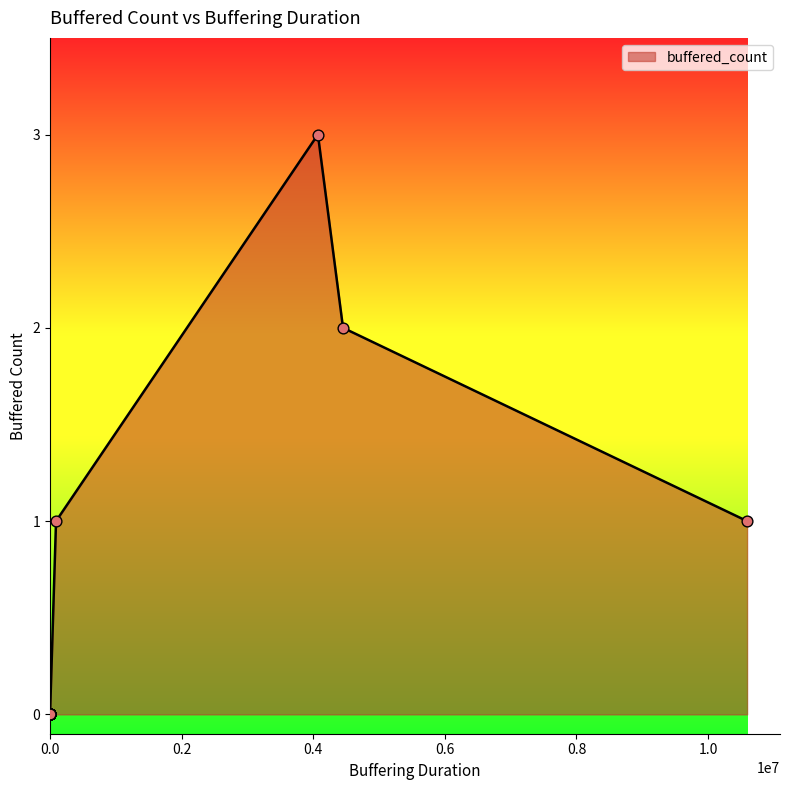

Between 2 and 26, which is larger?

2